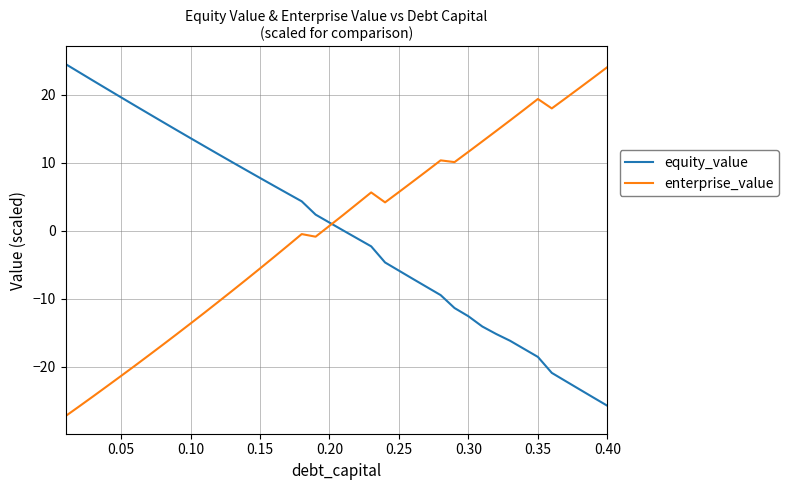

What is the maximum value for enterprise_value?

24.1